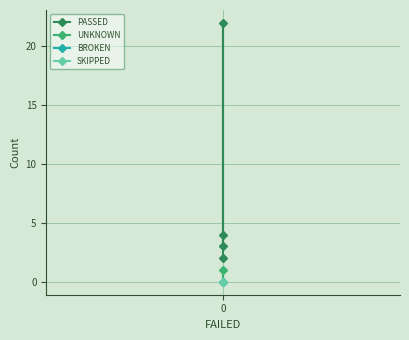

Which series has the largest total across all categories?

PASSED